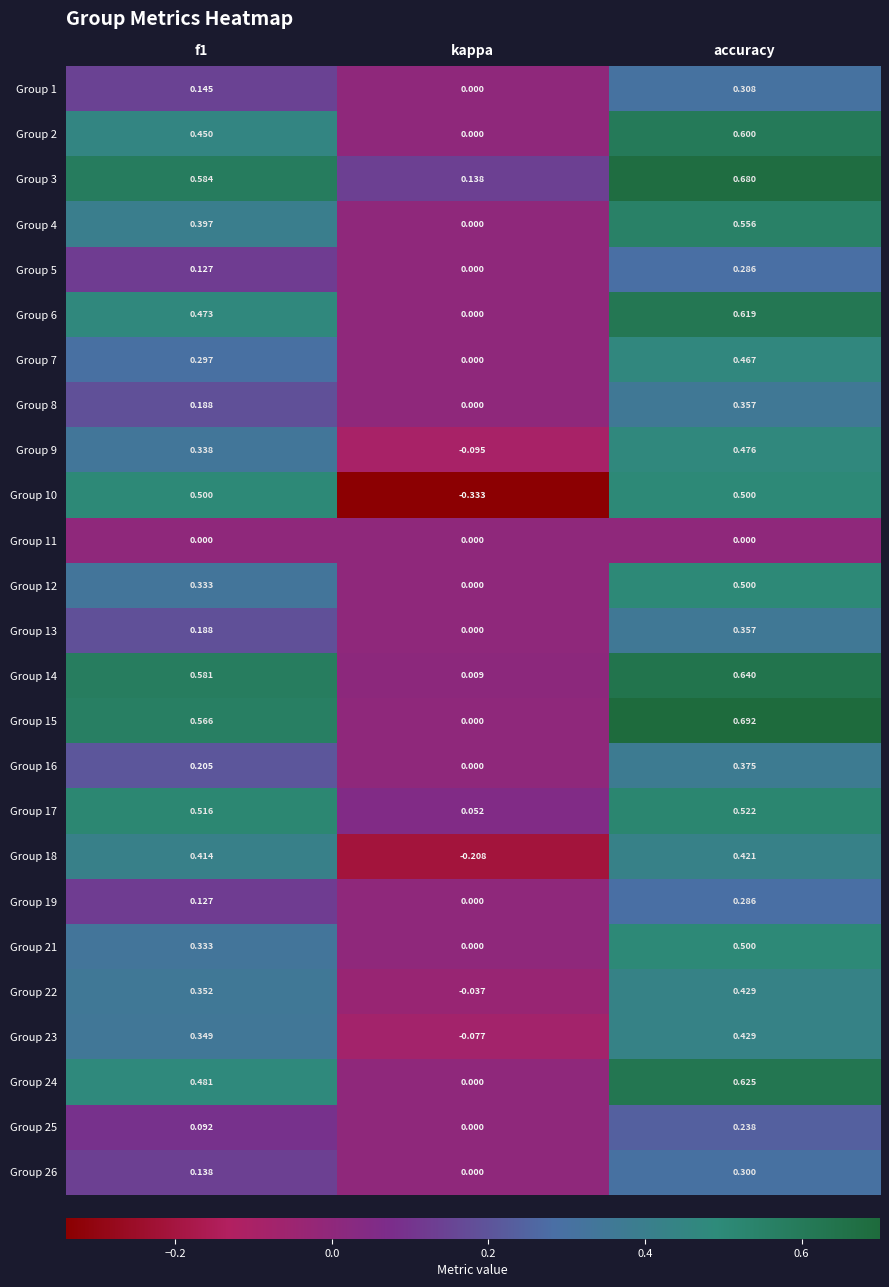

At which category is the sum across all series the highest?

accuracy